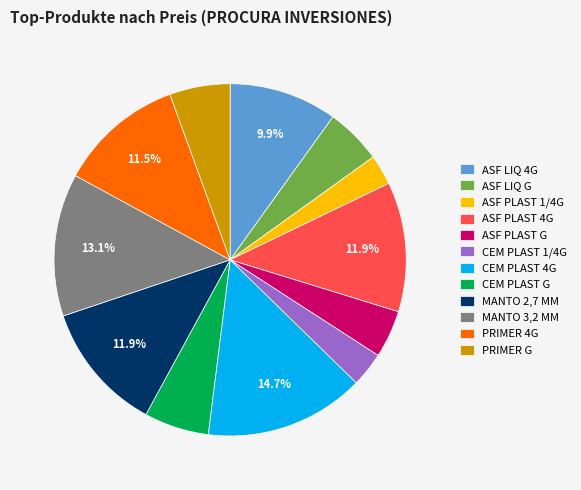

Which has a higher value, MANTO 2,7 MM or CEM PLAST G?

MANTO 2,7 MM